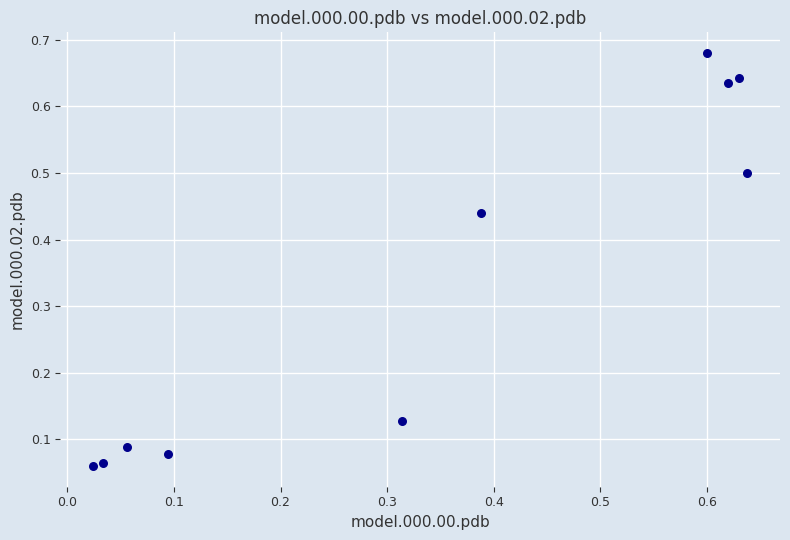

What is the average X value?

0.3